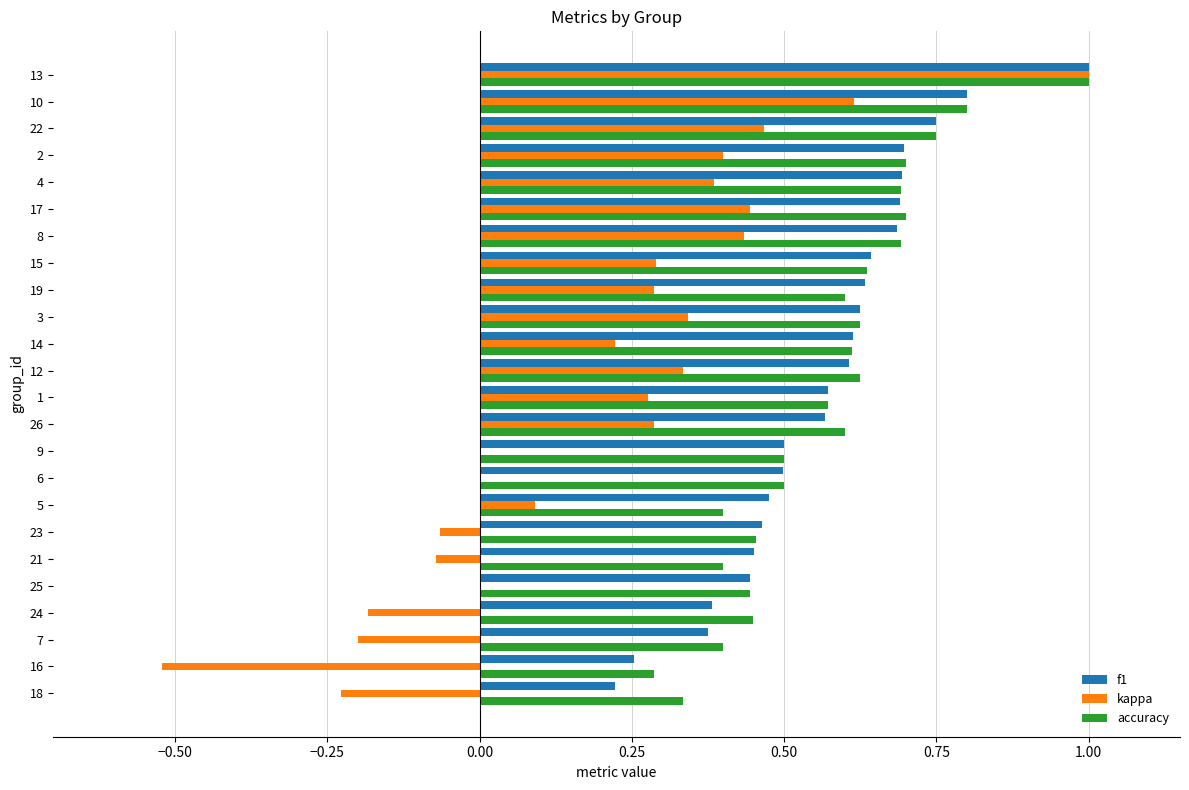

Is the value of f1 at 9 greater than the value of accuracy at 16?

Yes